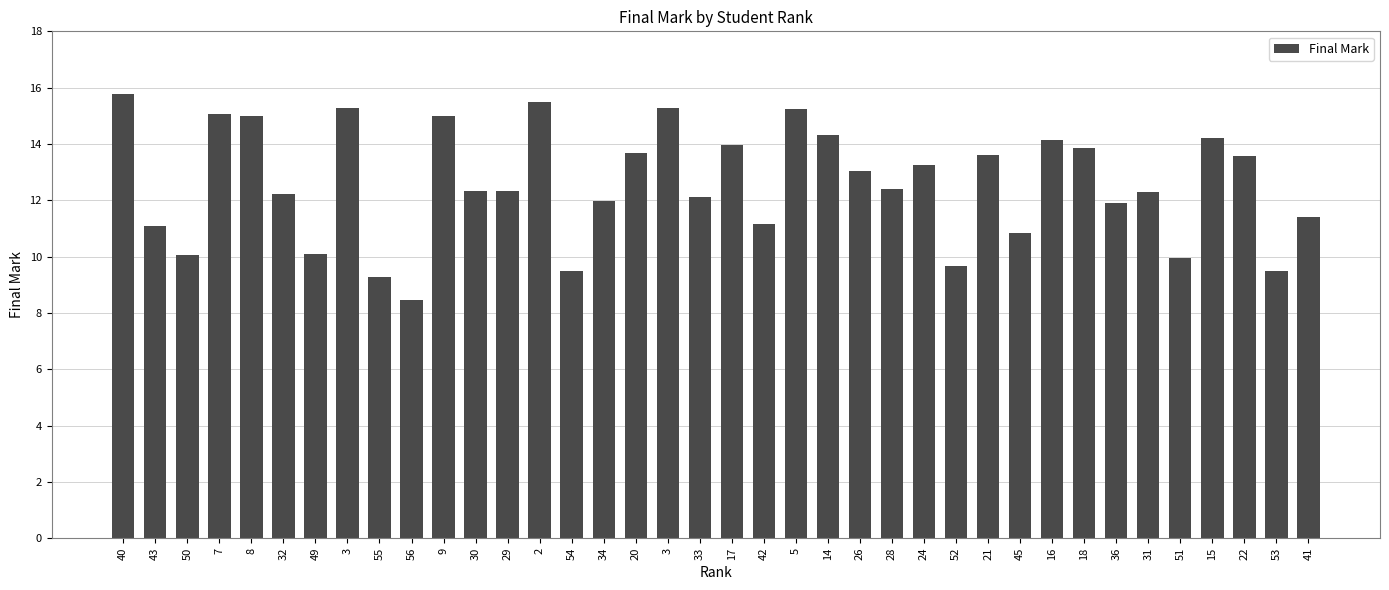

List the labels in order of value, smallest first.

56, 55, 54, 53, 52, 51, 50, 49, 45, 43, 42, 41, 36, 34, 33, 32, 31, 30, 29, 28, 26, 24, 22, 21, 20, 18, 17, 16, 15, 14, 9, 8, 7, 5, 3, 3, 2, 40